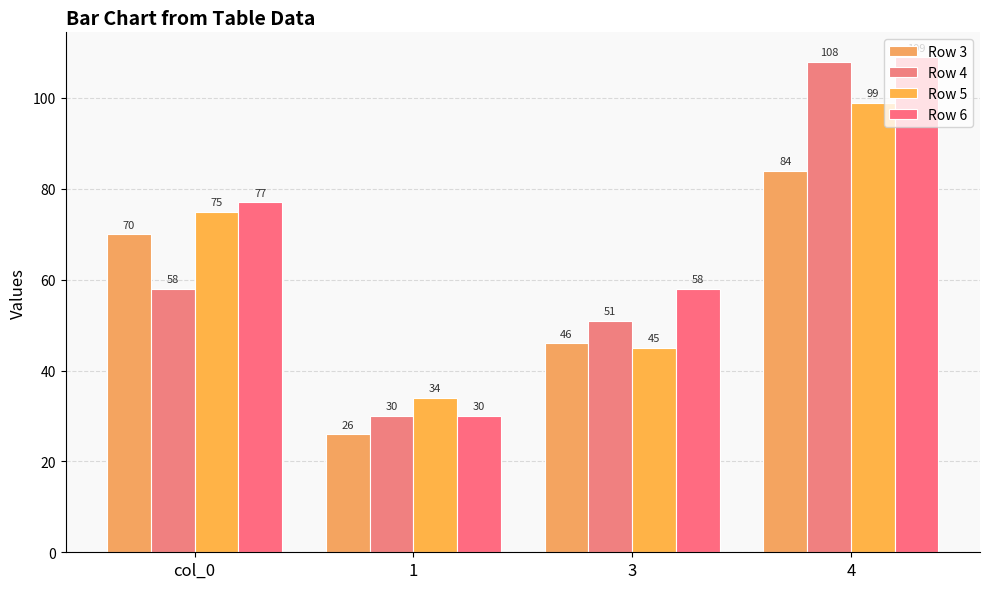

Are the bars grouped side by side (vs. stacked)?

Yes